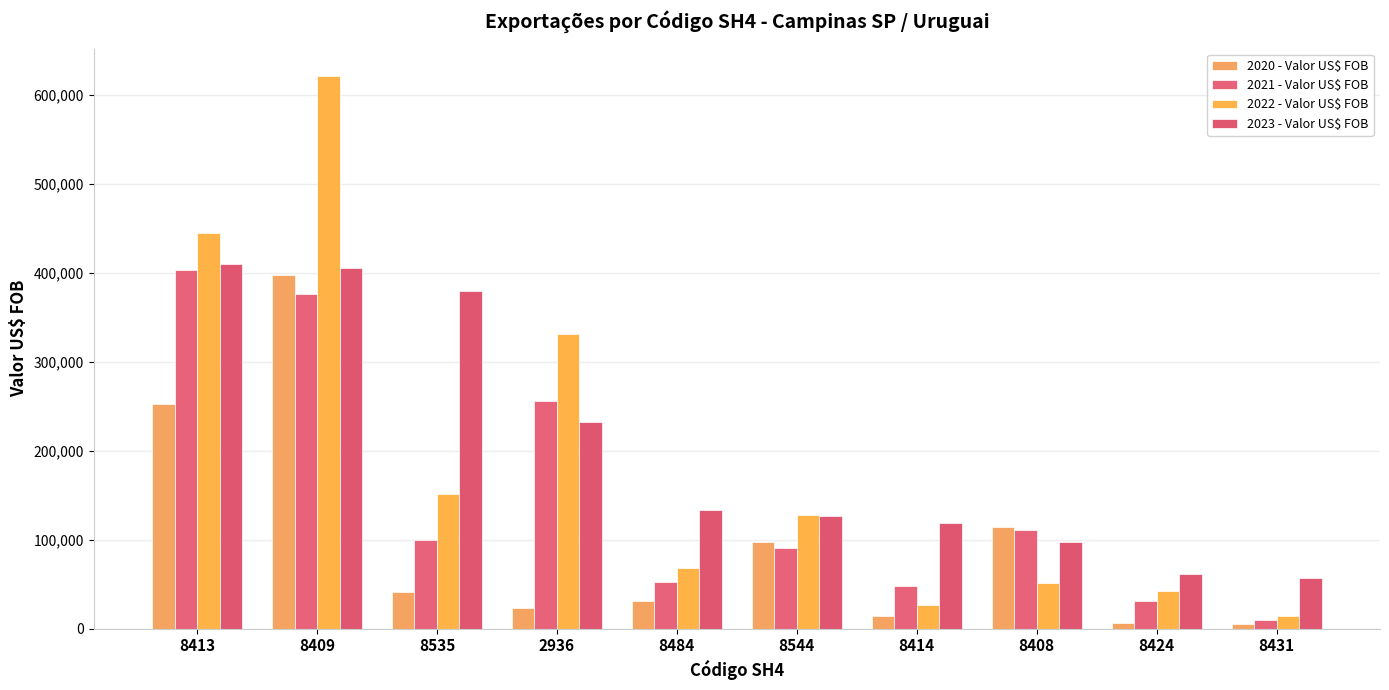

What is the maximum value for 2020 - Valor US$ FOB?

397409